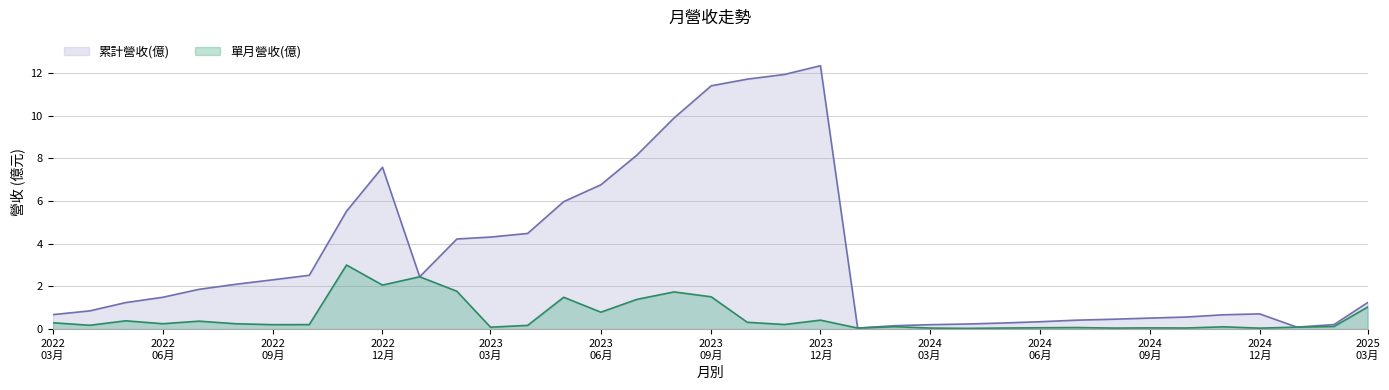

Does the chart display data point markers on the line(s)?

No